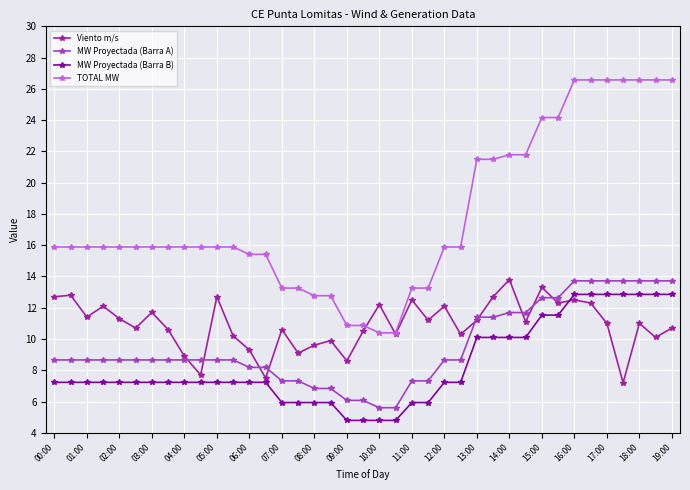

At how many categories does at least one series exceed 17?

13